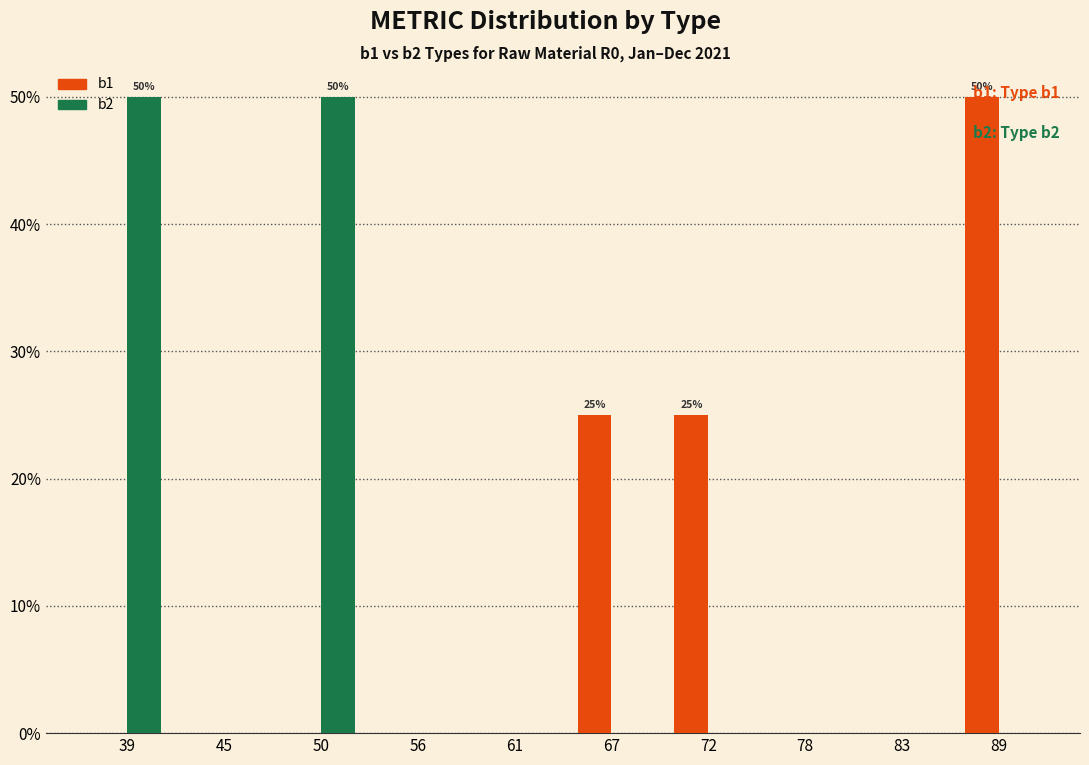

In the b1 series, which range on the x-axis has the tallest bar?

86 to 91